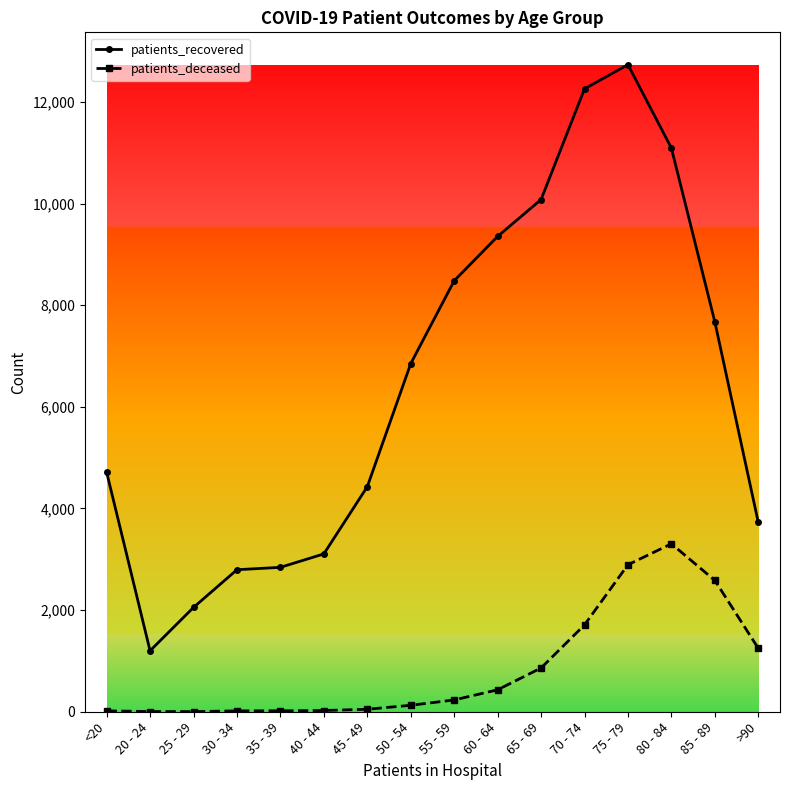

What are all the series names shown in the legend?

patients_recovered, patients_deceased